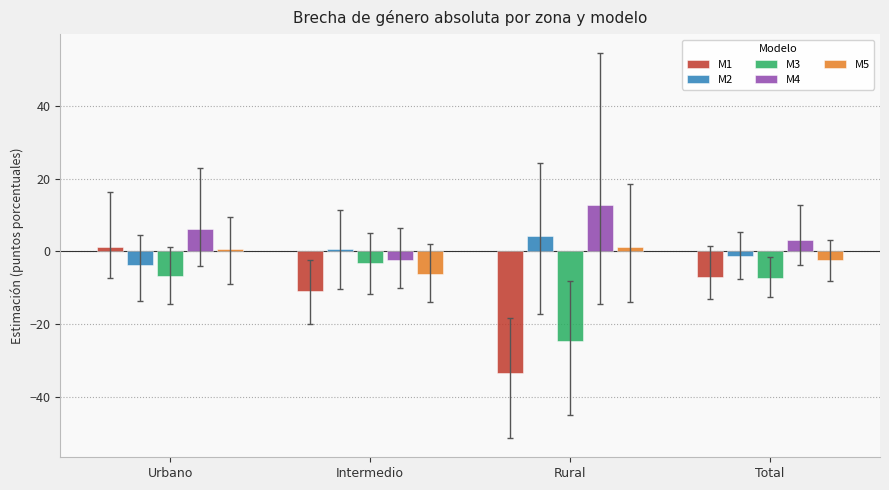

What is the total value across all series at Total?

-14.4